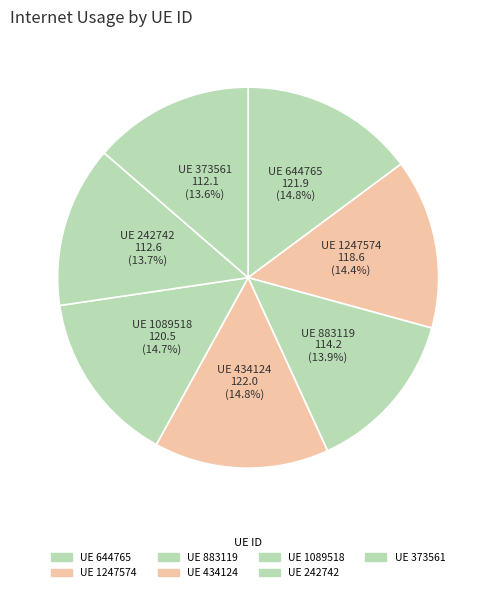

What percentage do UE 1089518 and UE 242742 together represent?

28.4%